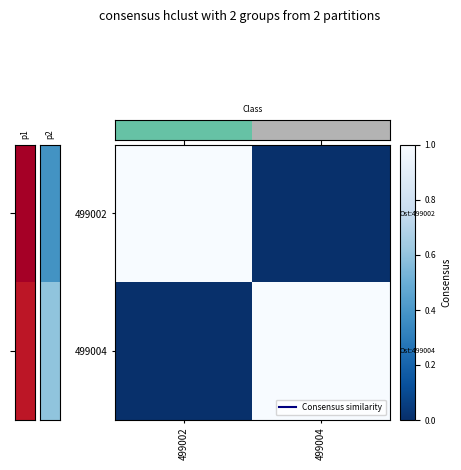

What is the spread (max minus min) of values at 499004?

1.0